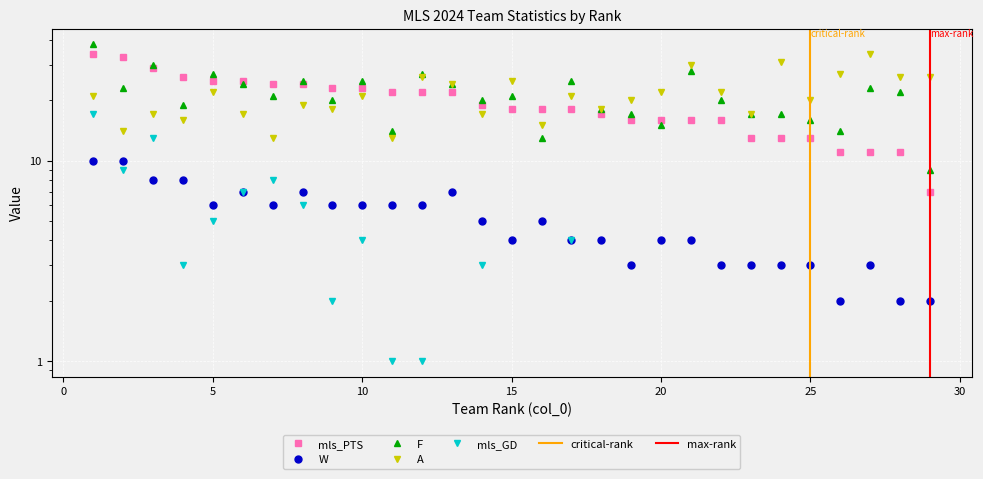

What is the value of the mls_GD point at the 27th from the left?

-11